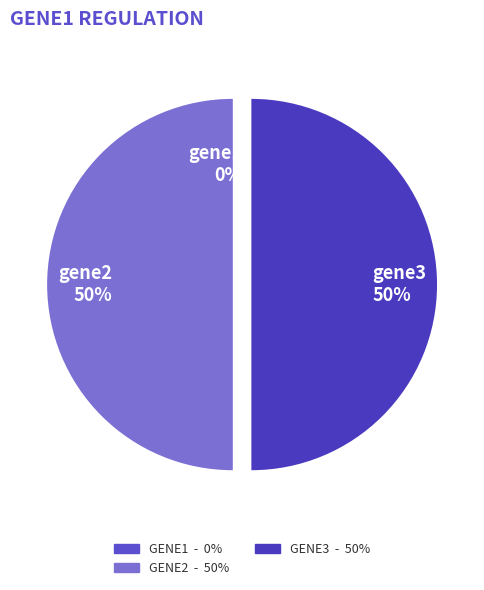

Do gene1 and gene3 together represent more than half of the pie?

No